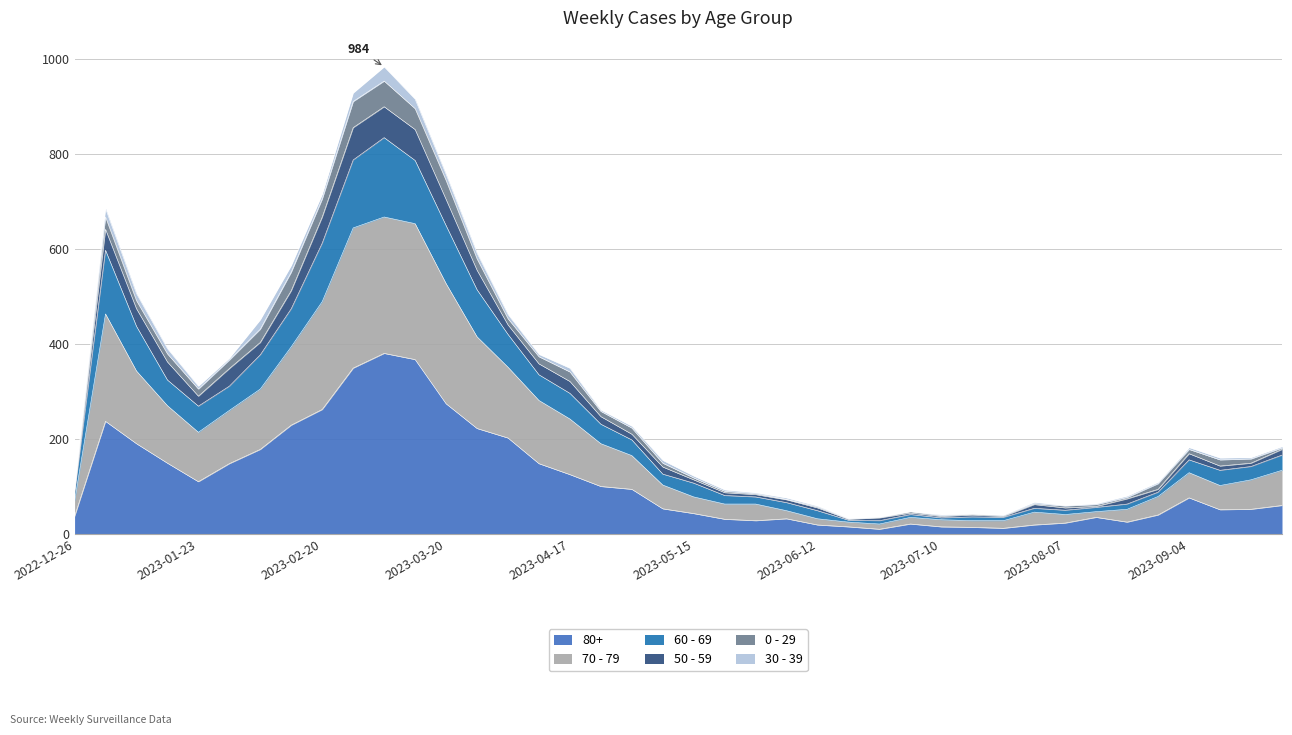

What are all the series names shown in the legend?

80+, 70 - 79, 60 - 69, 50 - 59, 0 - 29, 30 - 39